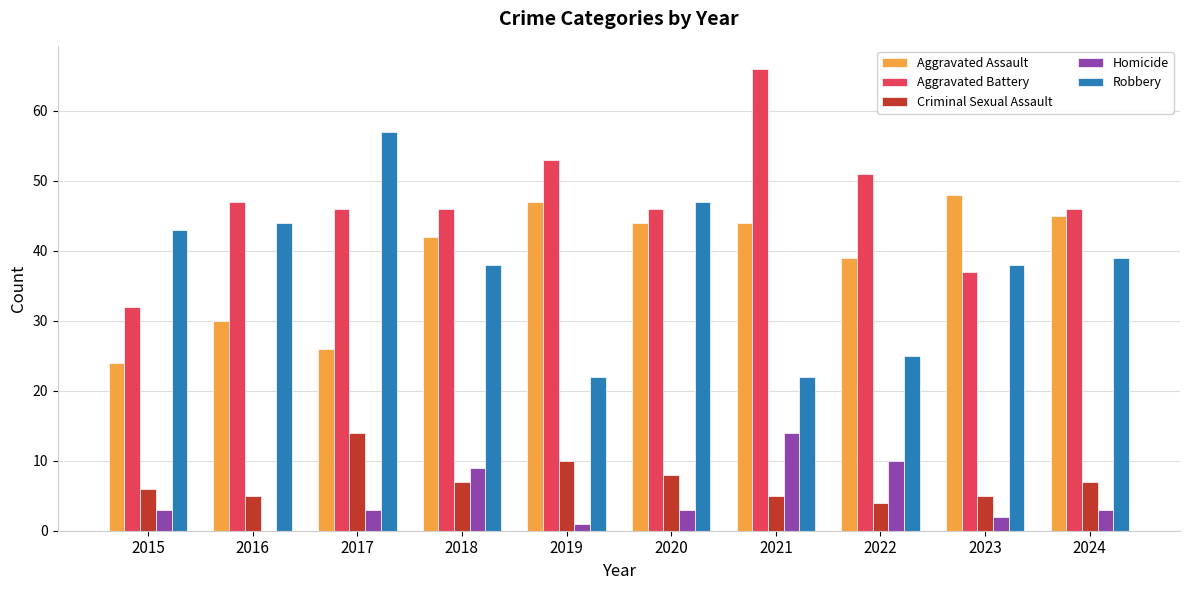

What is the sum of all Robbery values?

375